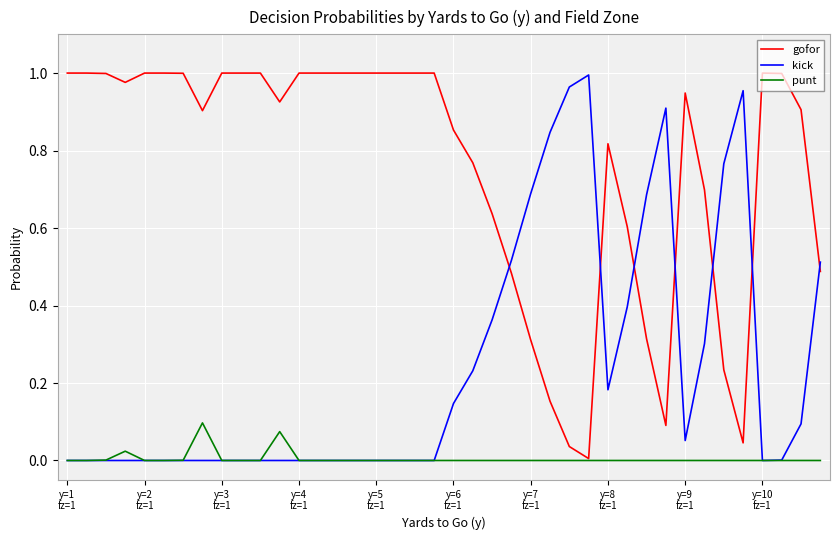

Which series ends up on top after the final intersection of kick and gofor?

kick